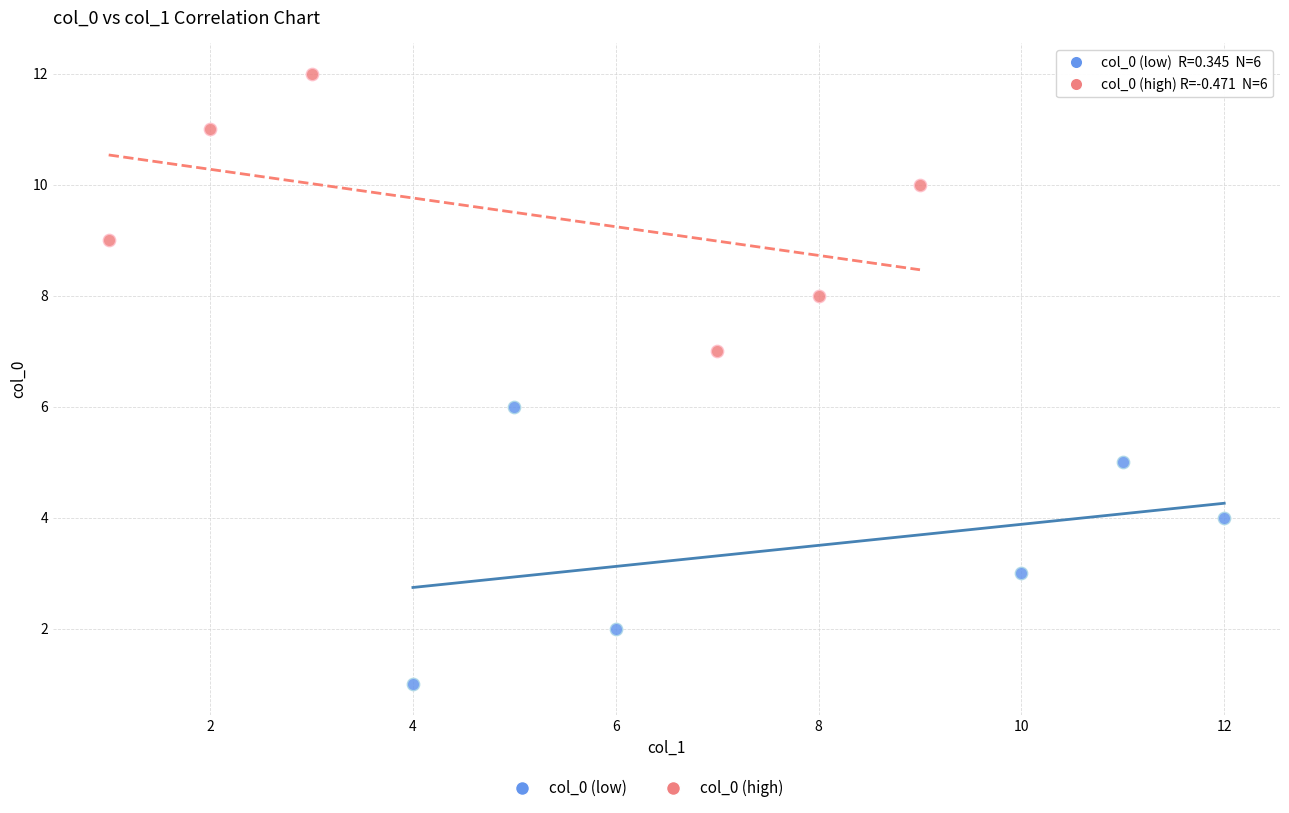

Which series contains the lowest Y value?

col_0 (low)